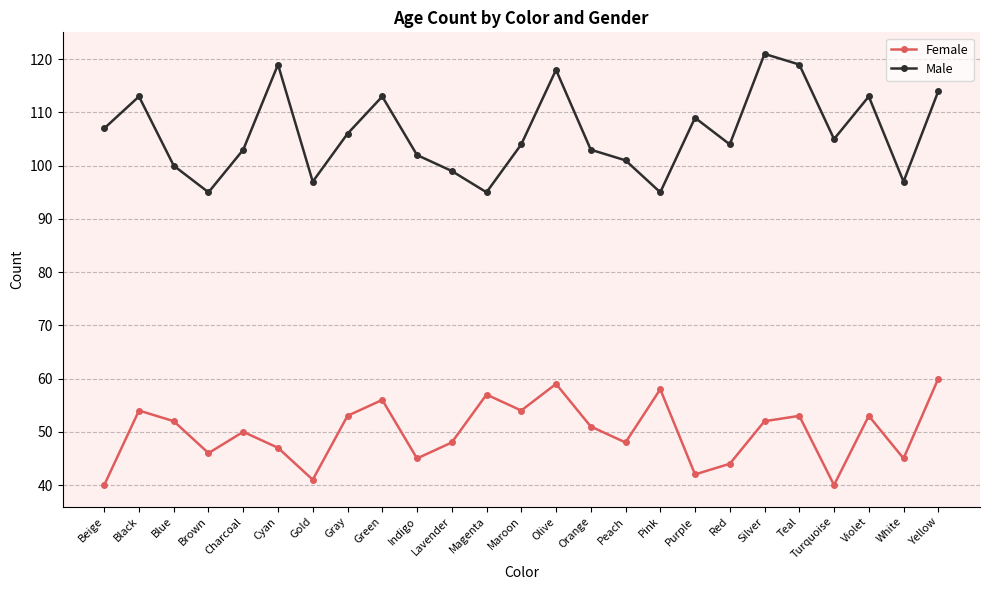

True or false: Male and Female intersect in this chart.

False